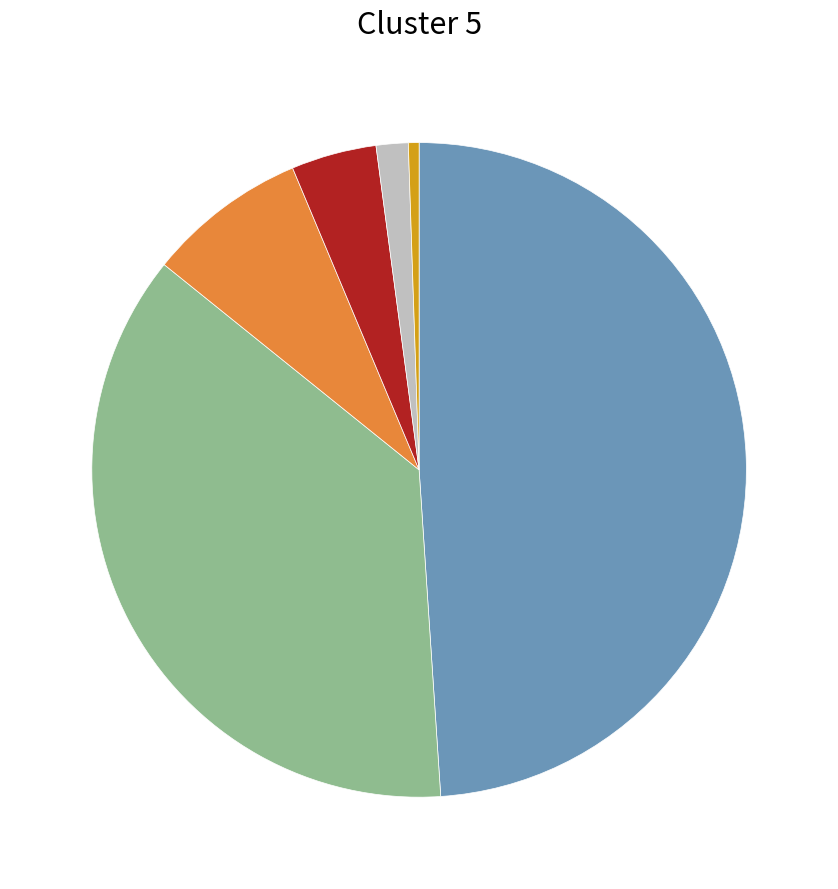

Is there a majority slice in this chart?

No